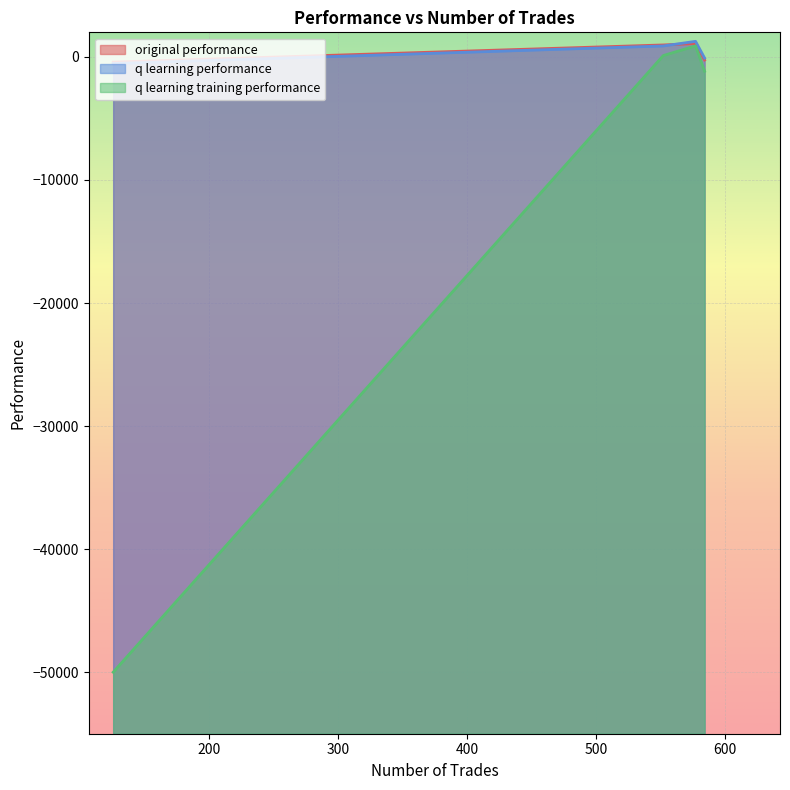

Reading left to right, extract all data points from this chart.

original performance: 584=-249.2	577=1090.9	552=975.2	126=-417.5
q learning performance: 584=-91.6	577=1267.9	552=892.8	126=-535.8
q learning training performance: 584=-1161.2	577=901.2	552=113.3	126=-50000.0